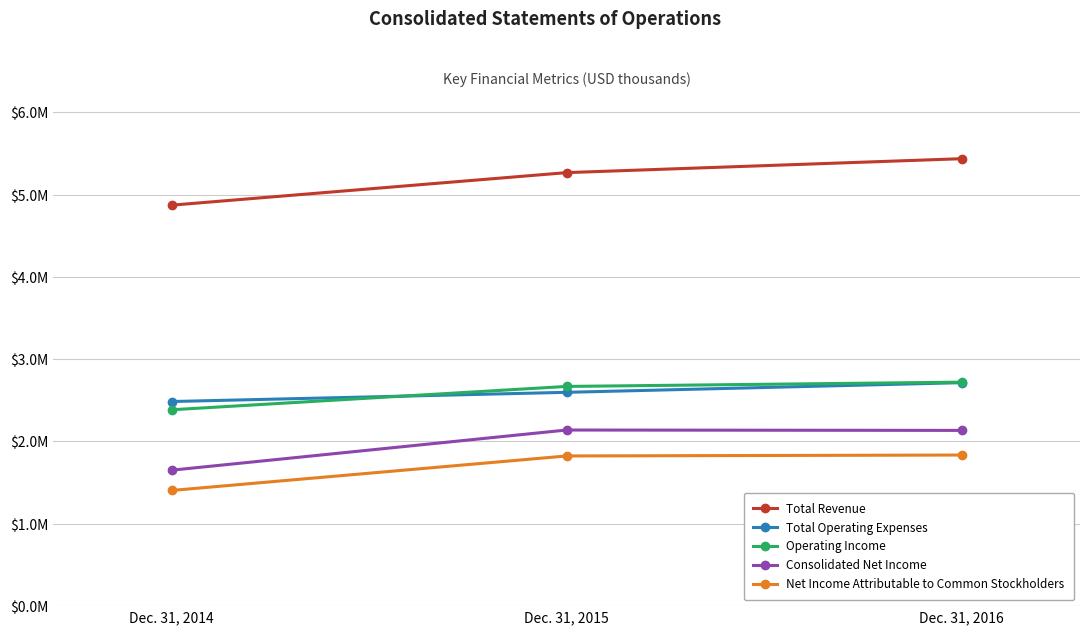

Is this an area chart (filled region under the line)?

No